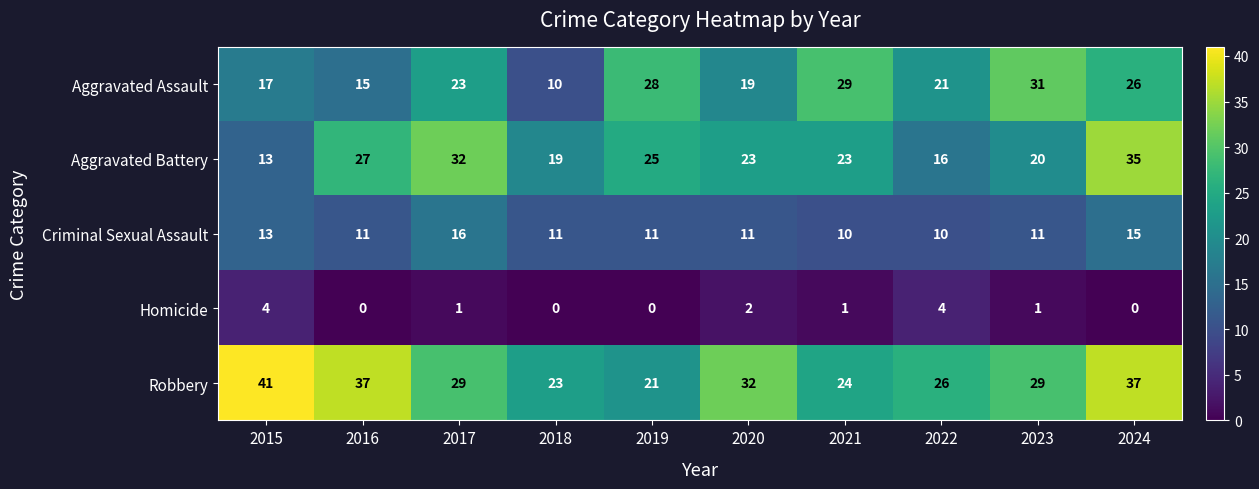

What is the sum of the Homicide values at 2022 and 2023?

5